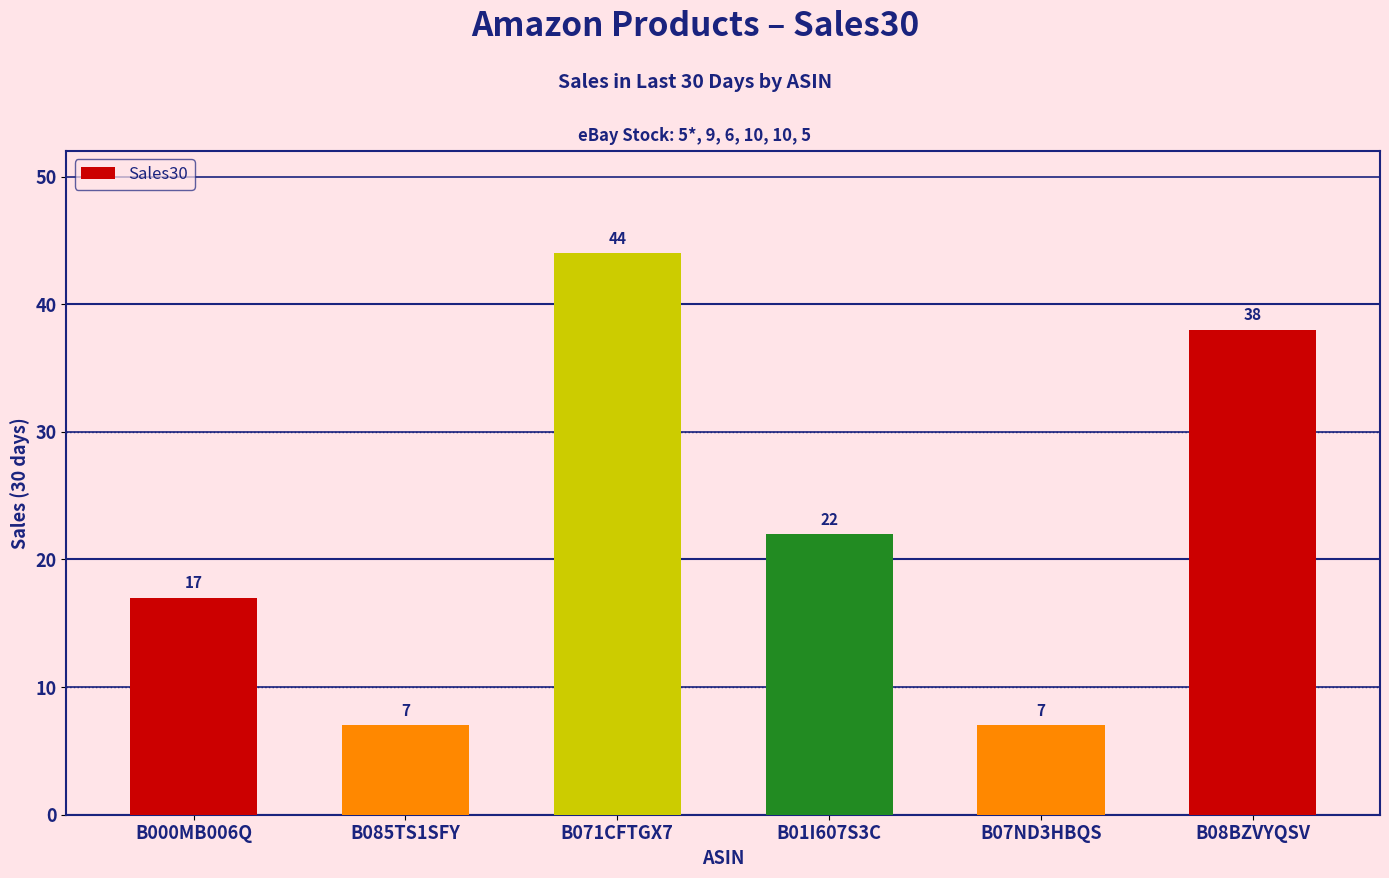

What is the greatest value displayed?

44